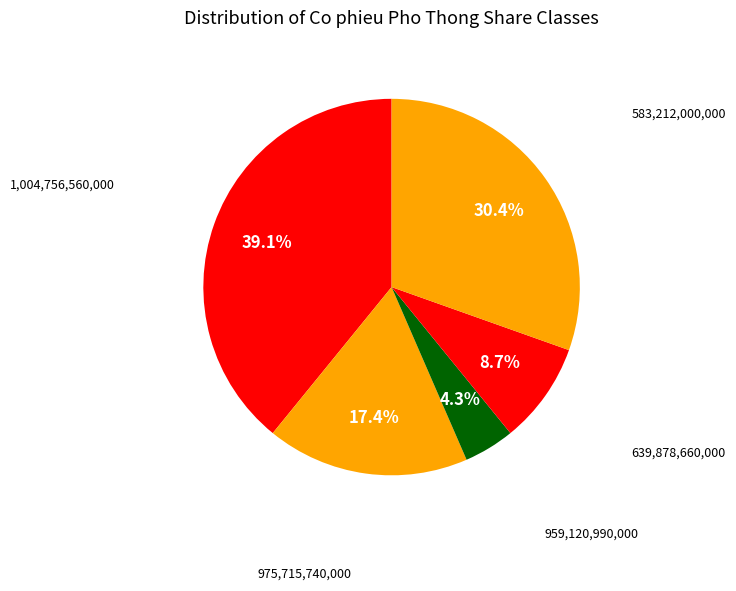

Is there any slice that represents more than half of the pie?

No